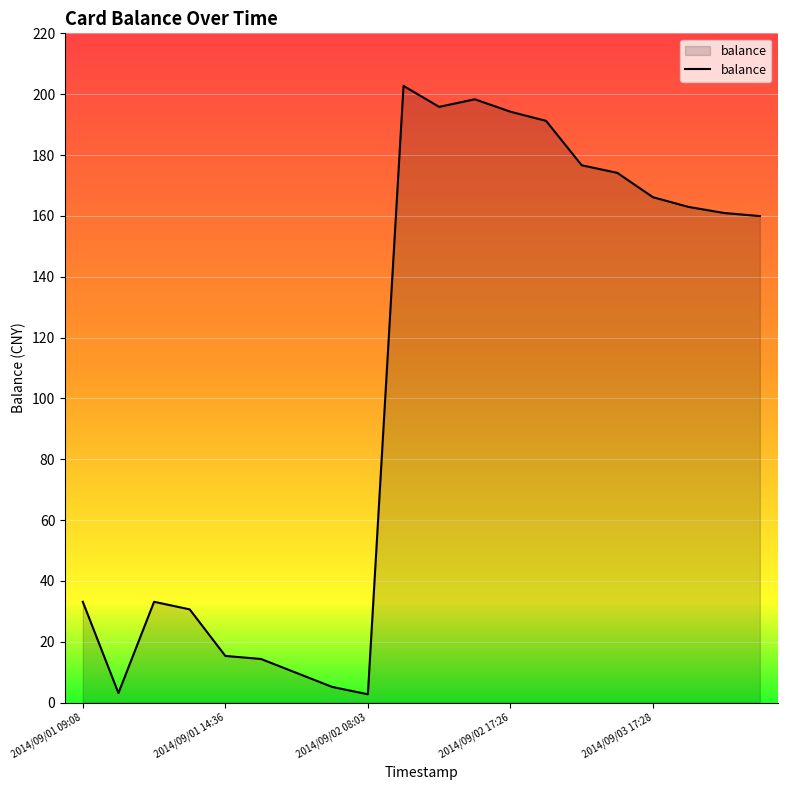

What is the maximum value shown in the chart?

202.7